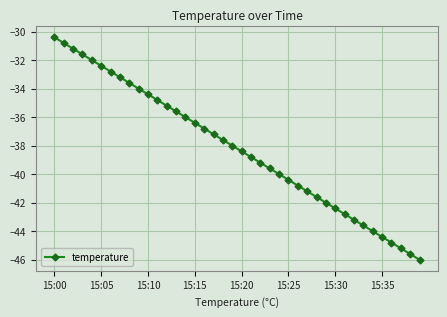

What is the minimum value shown in the chart?

-46.0